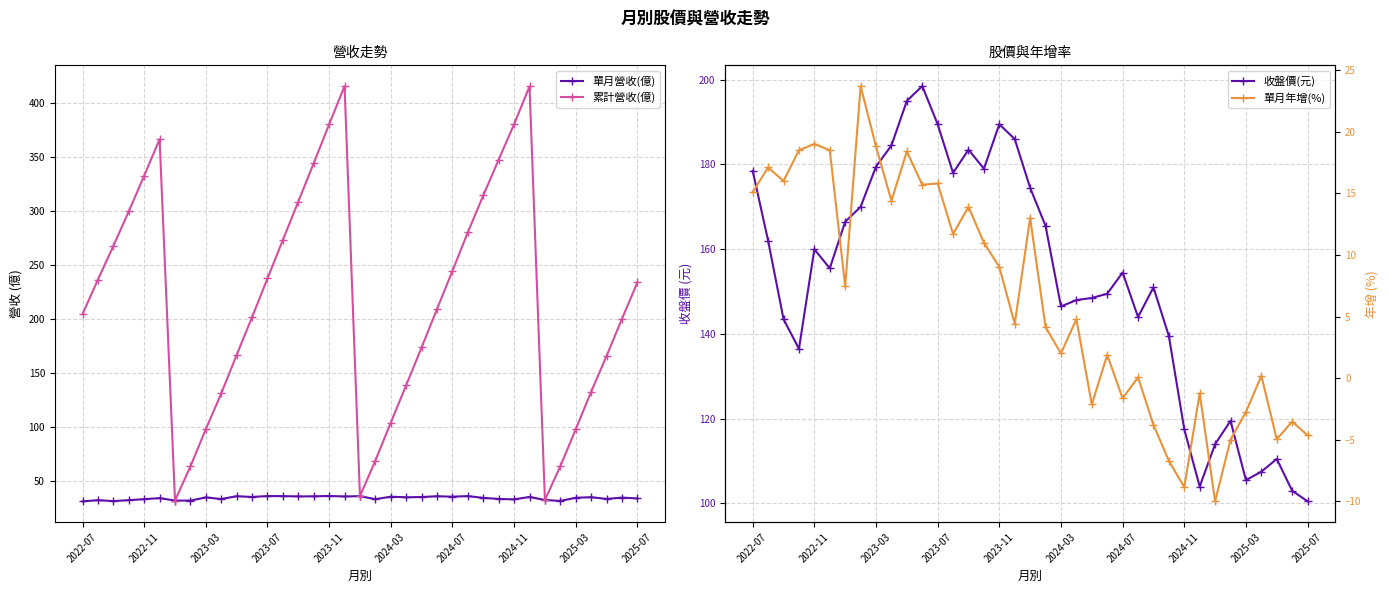

True or false: 累計營收(億) has more than 0 points higher than both neighbors.

True